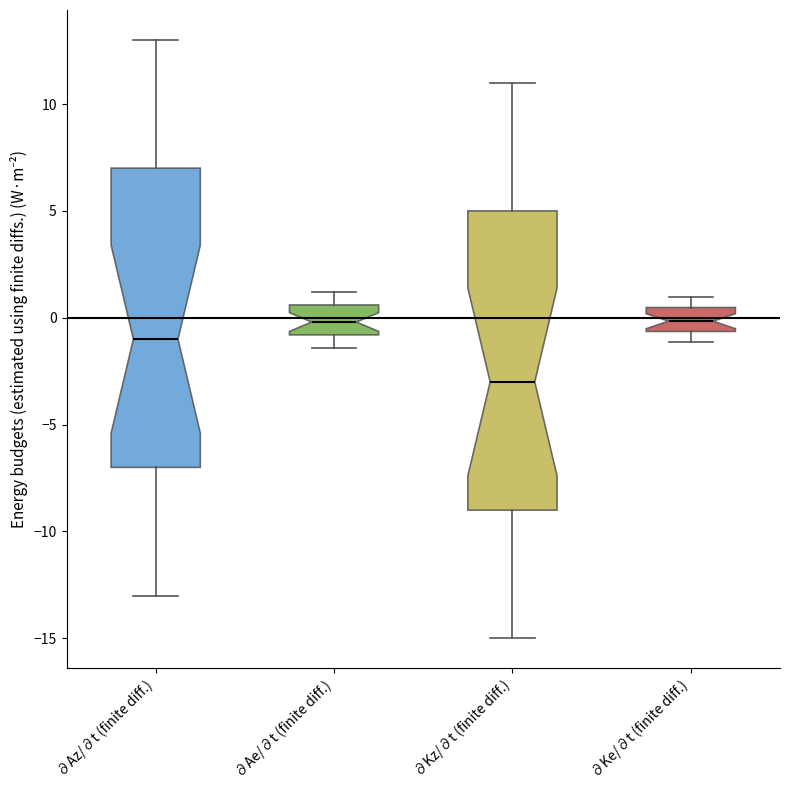

Reading left to right, transcribe this box plot: for each box, give where its median line is, the range the box spans, and where its two whiskers end, as read against the y-axis. The values are not printed on the chart, so give them approximately, as read against the axis.

∂Az/∂t (finite diff.): median -1.0, box -7.0 to 7.0, whiskers -13.0 to 13.0
∂Ae/∂t (finite diff.): median 0.0, box -1.0 to 0.5, whiskers -1.5 to 1.0
∂Kz/∂t (finite diff.): median -3.0, box -9.0 to 5.0, whiskers -15.0 to 11.0
∂Ke/∂t (finite diff.): median 0.0, box -0.5 to 0.5, whiskers -1.0 to 1.0